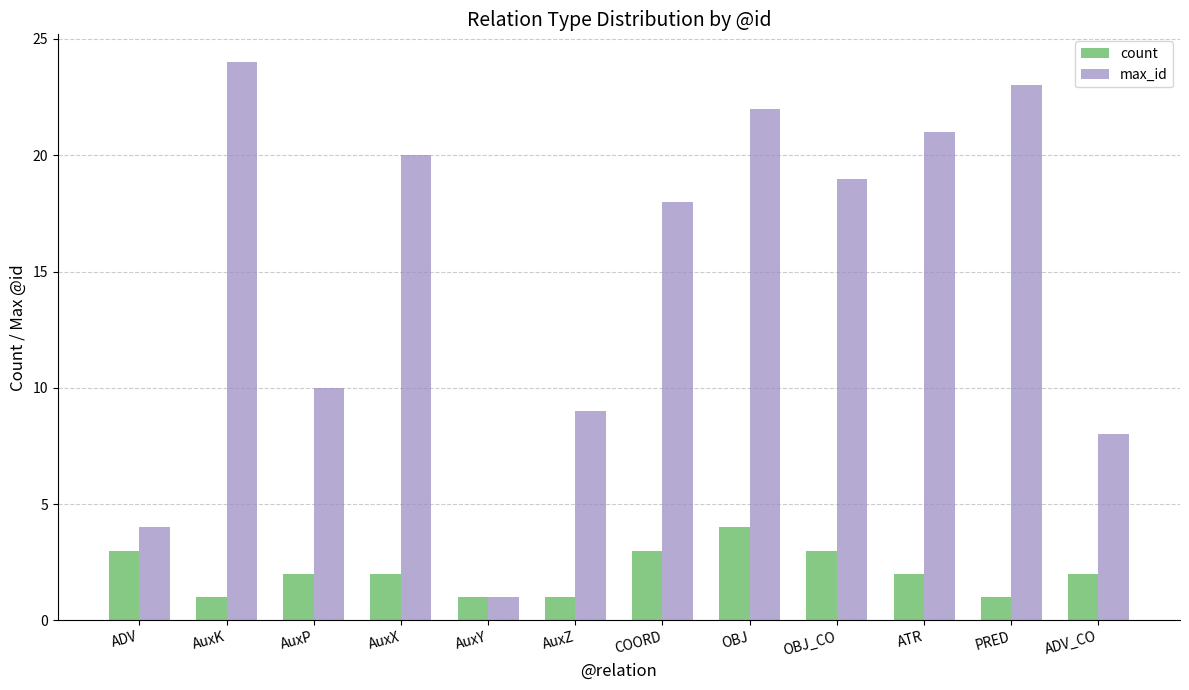

How many count values are between 1 and 3?

11